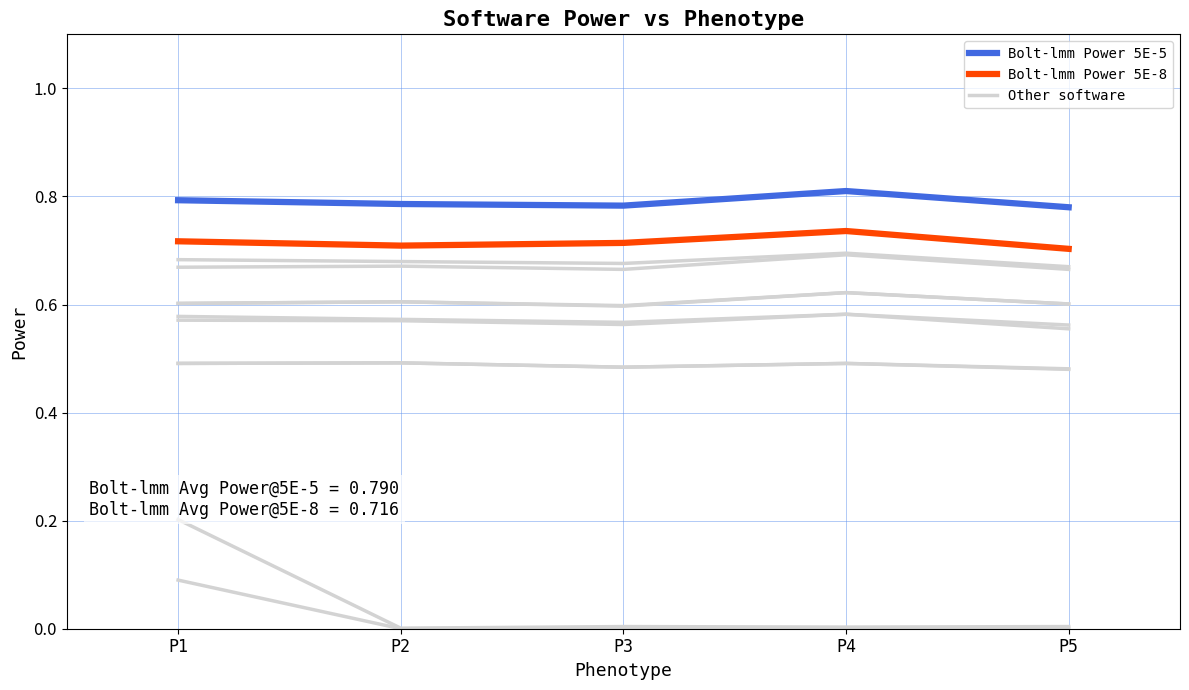

What is the maximum value shown in the chart?

0.8